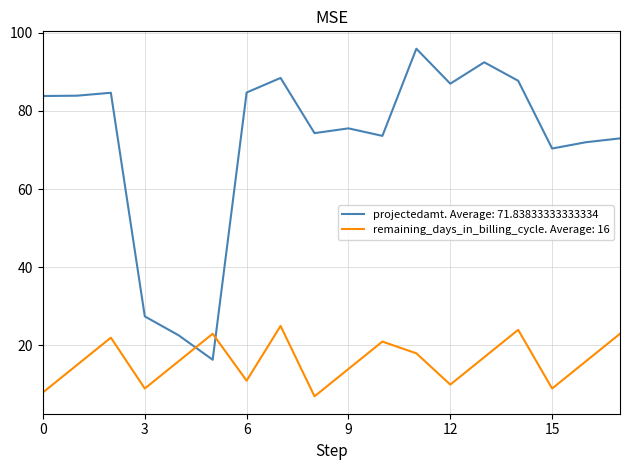

What are all the series names shown in the legend?

projectedamt. Average: 71.83833333333334, remaining_days_in_billing_cycle. Average: 16